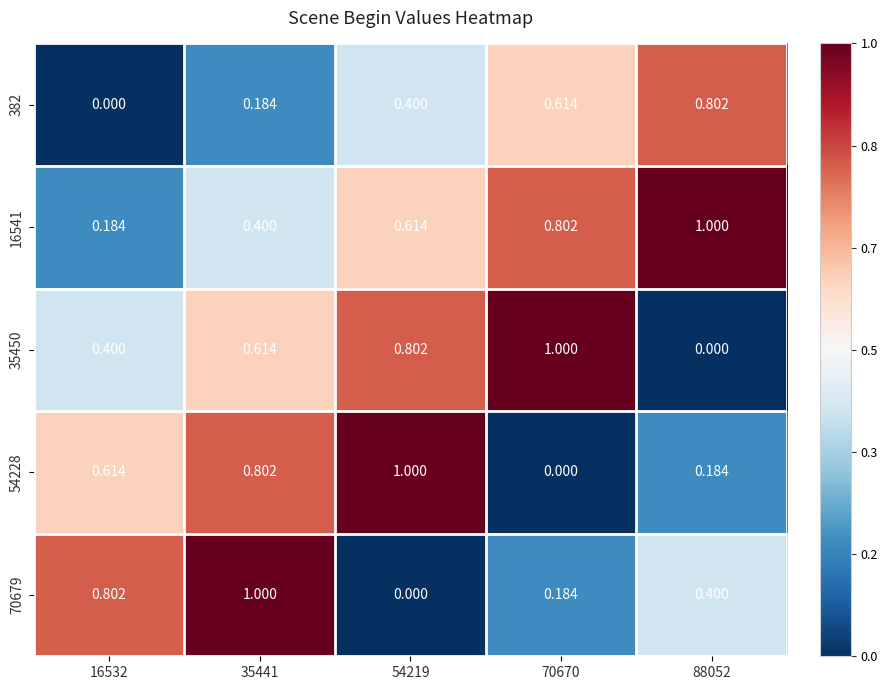

At 70670, list the series in order from smallest to largest.

54228, 70679, 382, 16541, 35450